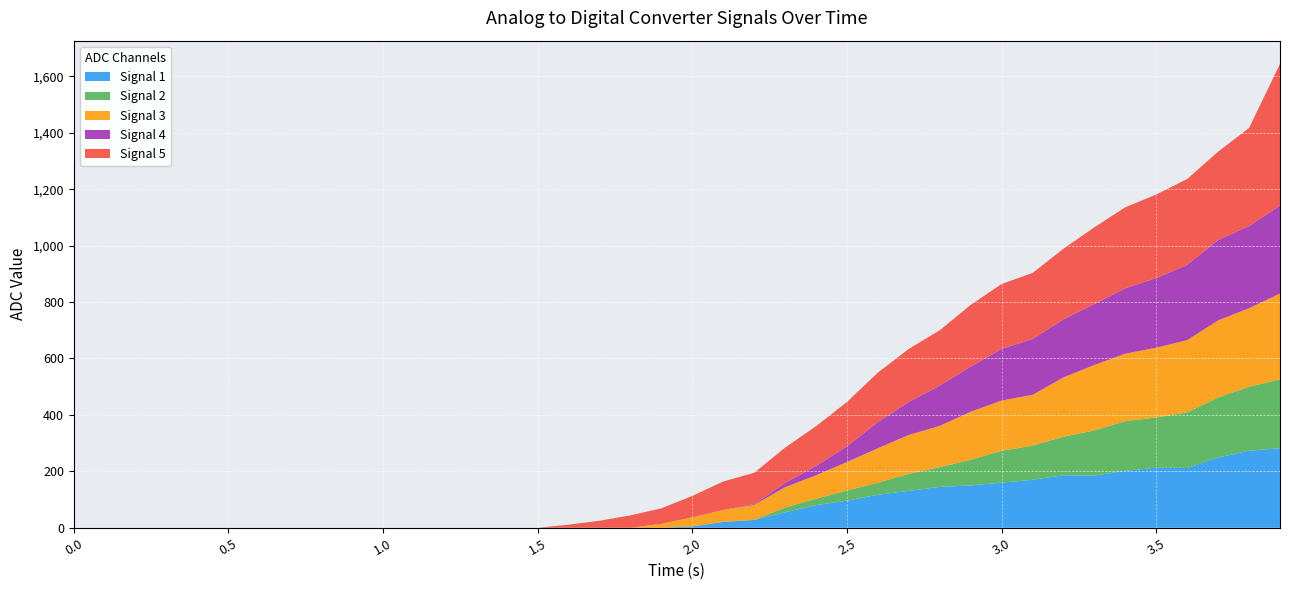

Reading right to left, transcribe all the data shown in this chart.

Signal 1: 39=282	38=273	37=249	36=212	35=213	34=202	33=185	32=186	31=170	30=160	29=150	28=145	27=131	26=117	25=96	24=80	23=55	22=28	21=21	20=5	19=0	18=0	17=0	16=0	15=0	14=0	13=0	12=0	11=0	10=0	9=0	8=0	7=0	6=0	5=0	4=0	3=0	2=0	1=0	0=0
Signal 2: 39=244	38=227	37=213	36=197	35=178	34=176	33=160	32=137	31=121	30=113	29=91	28=70	27=60	26=43	25=36	24=23	23=17	22=0	21=0	20=0	19=0	18=0	17=0	16=0	15=0	14=0	13=0	12=0	11=0	10=0	9=0	8=0	7=0	6=0	5=0	4=0	3=0	2=0	1=0	0=0
Signal 3: 39=304	38=278	37=273	36=256	35=247	34=239	33=232	32=210	31=180	30=178	29=170	28=146	27=138	26=122	25=101	24=83	23=72	22=53	21=42	20=32	19=14	18=0	17=0	16=0	15=0	14=0	13=0	12=0	11=0	10=0	9=0	8=0	7=0	6=0	5=0	4=0	3=0	2=0	1=0	0=0
Signal 4: 39=312	38=291	37=285	36=267	35=247	34=232	33=216	32=206	31=198	30=183	29=160	28=143	27=117	26=93	25=56	24=33	23=15	22=3	21=0	20=0	19=0	18=0	17=0	16=0	15=0	14=0	13=0	12=0	11=0	10=0	9=0	8=0	7=0	6=0	5=0	4=0	3=0	2=0	1=0	0=0
Signal 5: 39=502	38=348	37=313	36=304	35=296	34=287	33=272	32=250	31=234	30=230	29=219	28=196	27=188	26=175	25=157	24=141	23=125	22=111	21=101	20=76	19=55	18=44	17=25	16=11	15=0	14=0	13=0	12=0	11=0	10=0	9=0	8=0	7=0	6=0	5=0	4=0	3=0	2=0	1=0	0=0